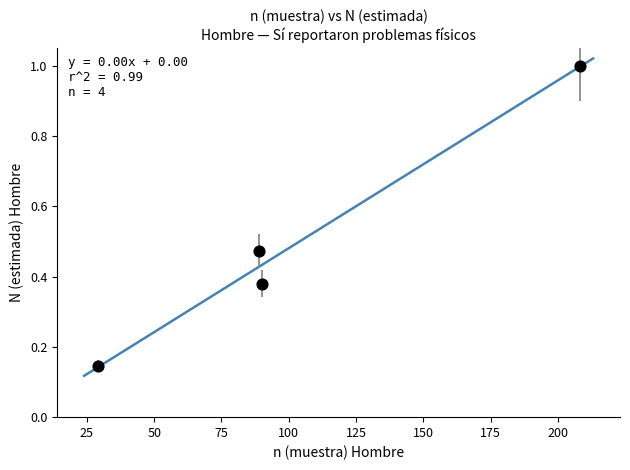

What is the range of Y values (max minus min)?

0.9